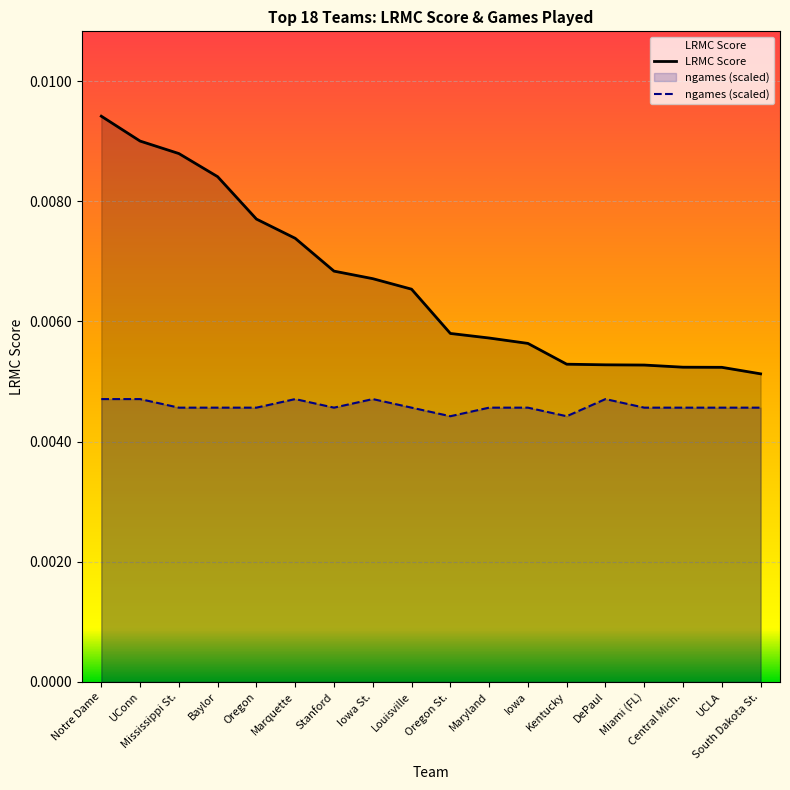

What position from the right is UCLA?

2